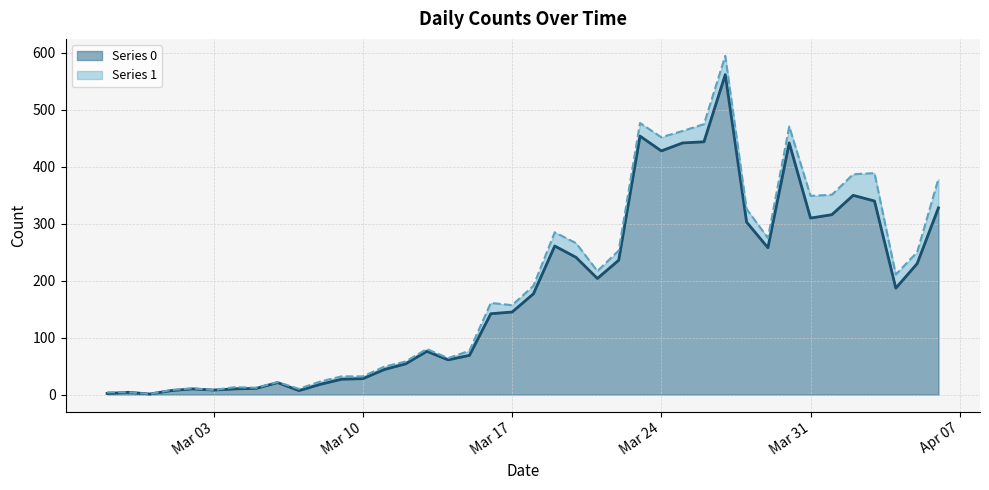

Is it true that the value at 2020-03-11 is 23?

False